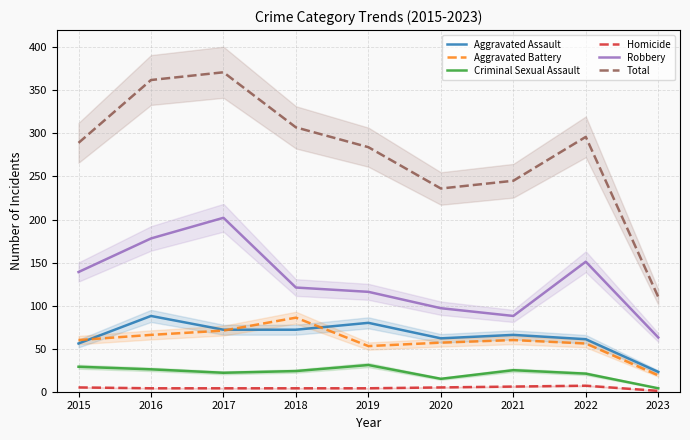

Is the value of Total at 2023 greater than the value of Criminal Sexual Assault at 2016?

Yes